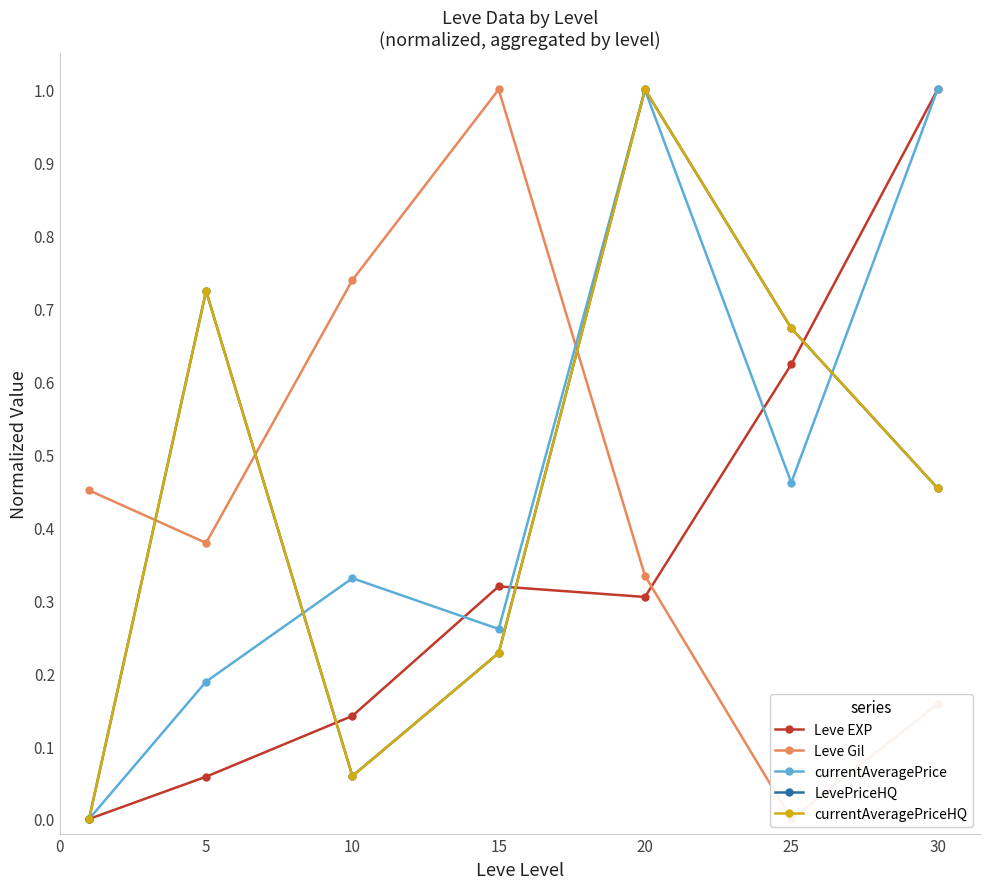

Reading right to left, transcribe all the data shown in this chart.

Leve EXP: 1.0	0.6	0.3	0.3	0.1	0.1	0.0
Leve Gil: 0.2	0.0	0.3	1.0	0.7	0.4	0.5
currentAveragePrice: 1.0	0.5	1.0	0.3	0.3	0.2	0.0
LevePriceHQ: 0.5	0.7	1.0	0.2	0.1	0.7	0.0
currentAveragePriceHQ: 0.5	0.7	1.0	0.2	0.1	0.7	0.0